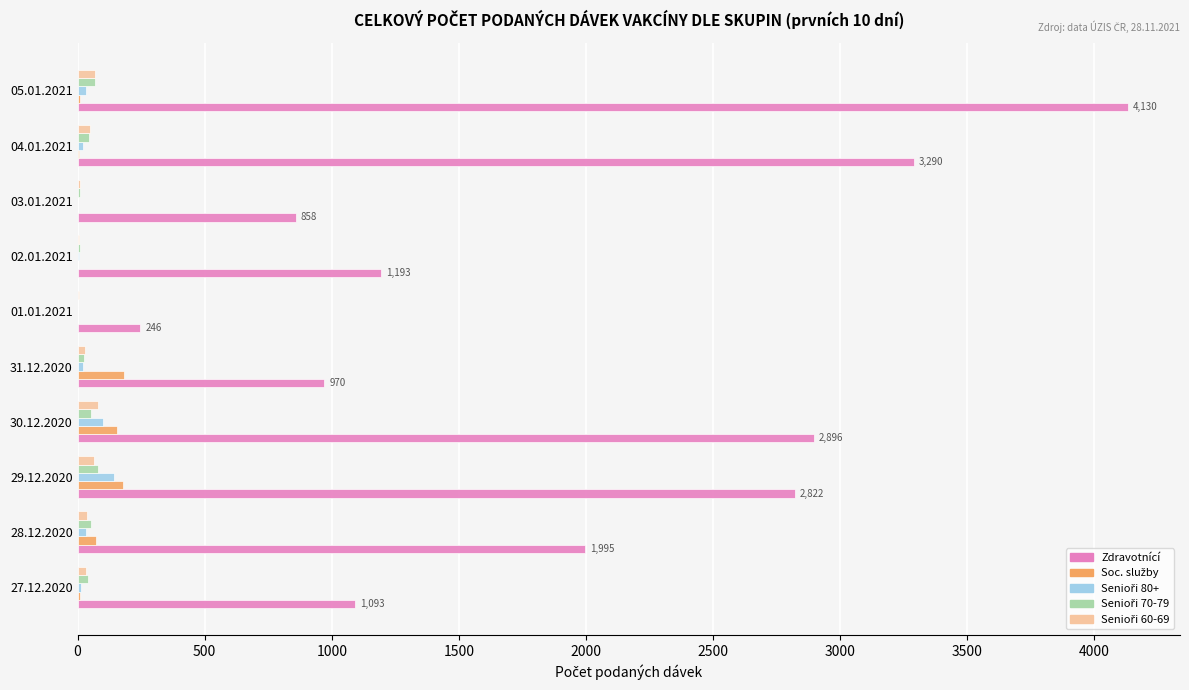

At which category is the sum across all series the highest?

05.01.2021